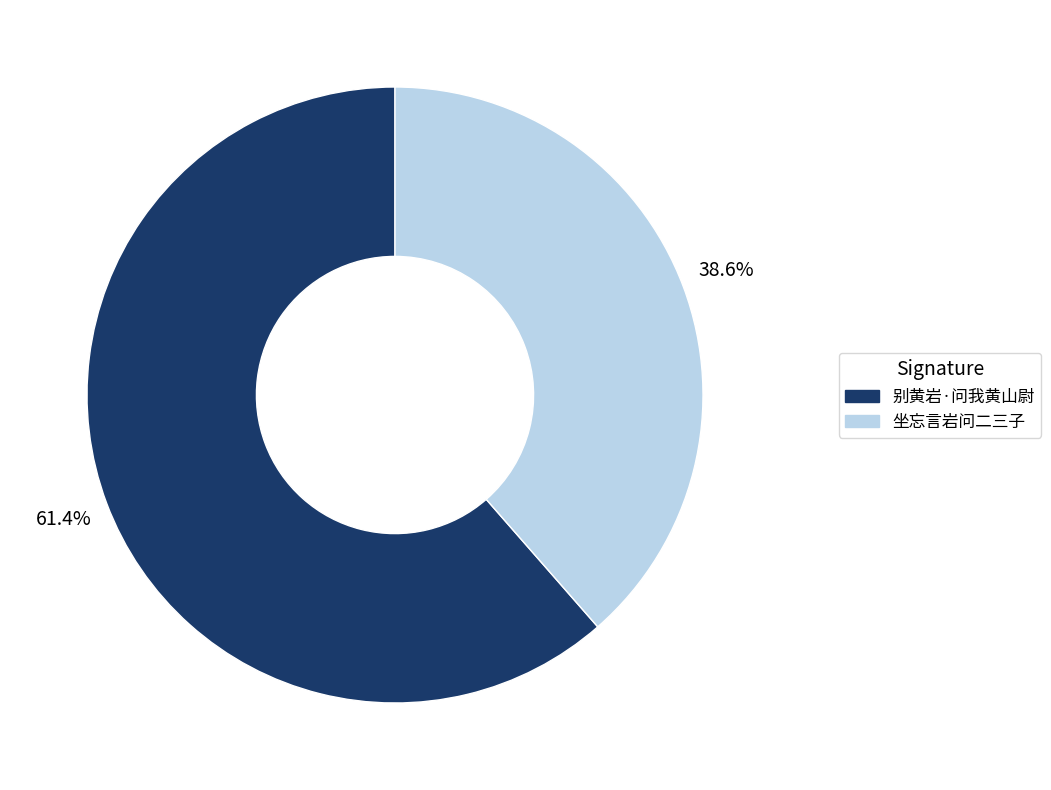

Does any single category account for the majority?

Yes